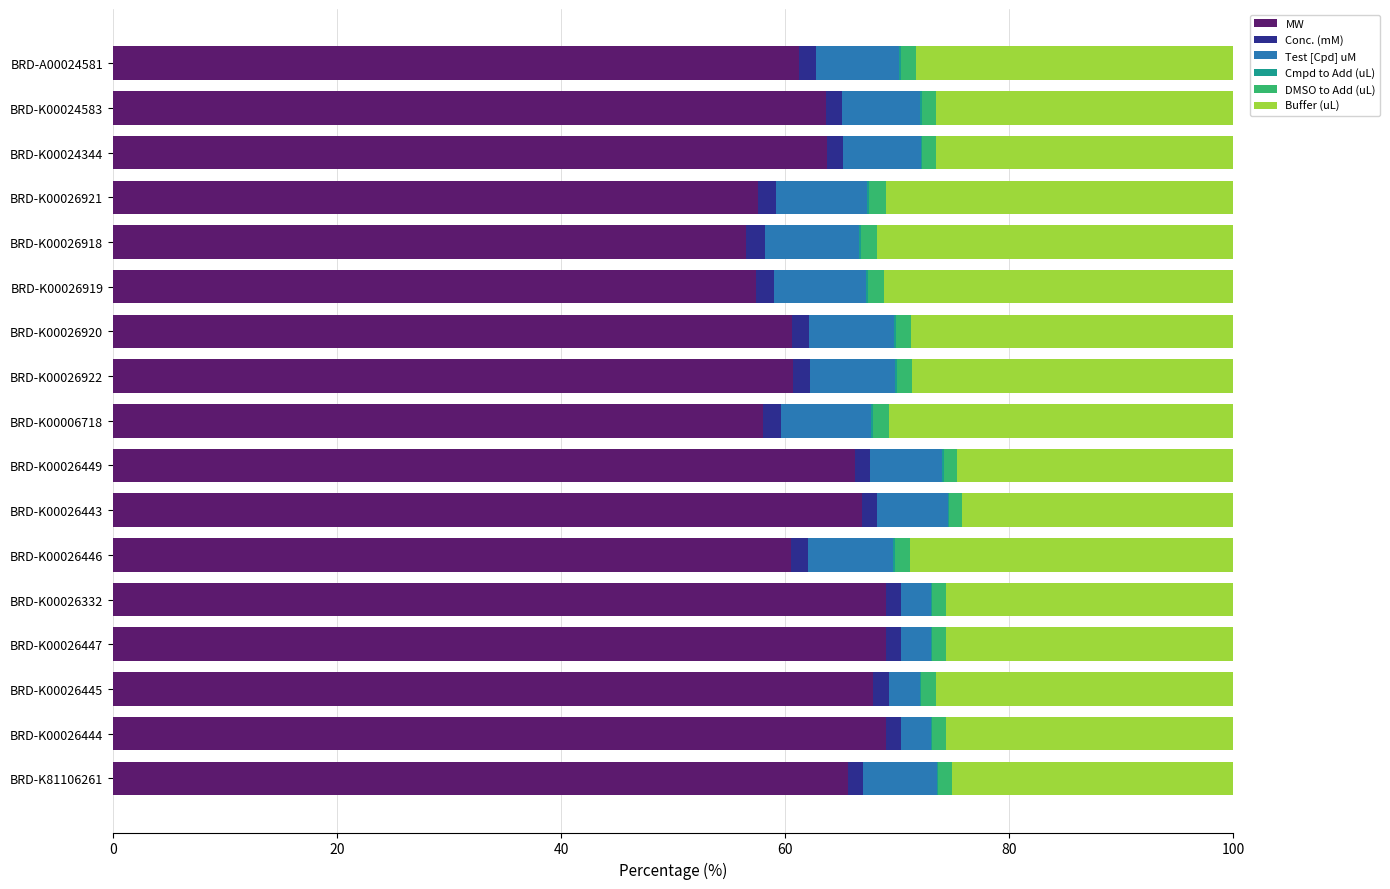

True or false: MW has a value of 69.0 at BRD-K00026332.

True